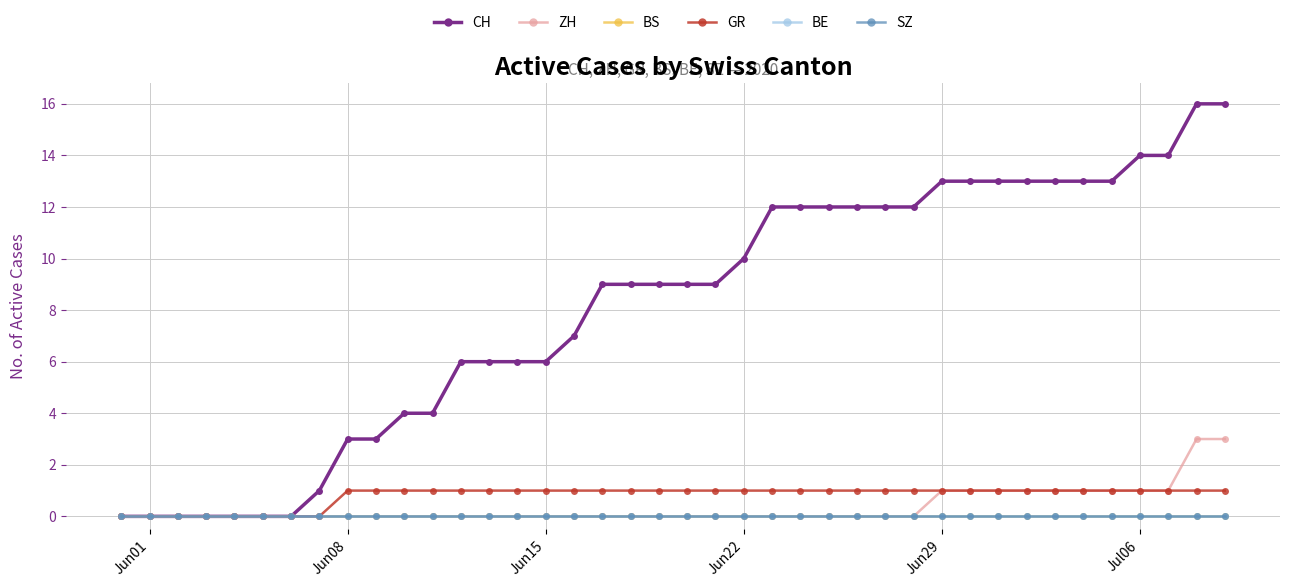

How many positive values does the ZH series have?

11